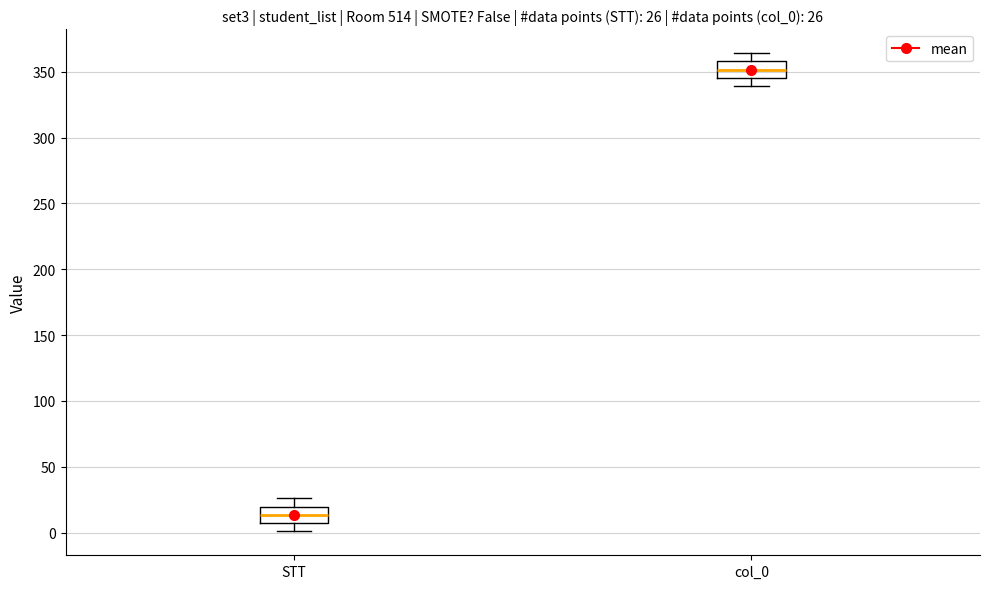

Which box's median line is the lowest?

STT